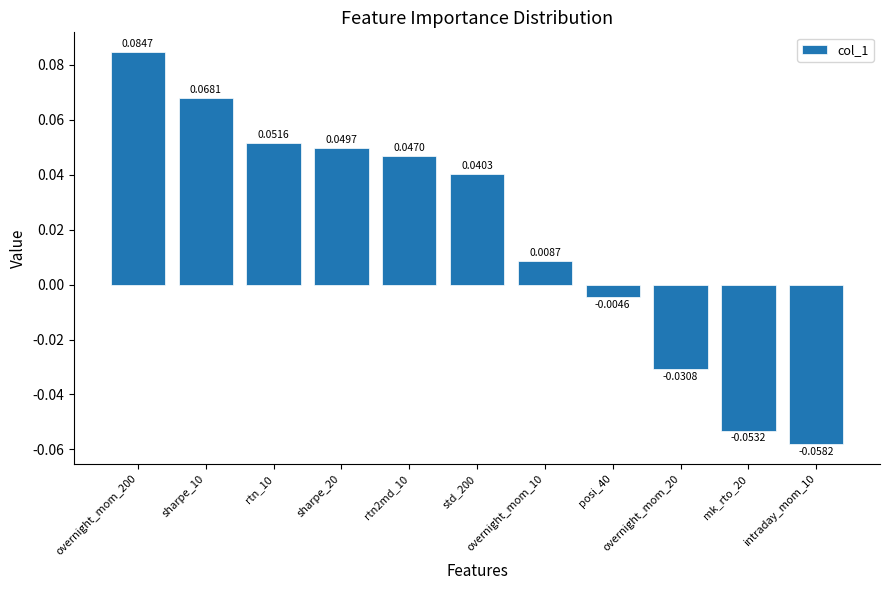

Count the number of categories in the chart.

11